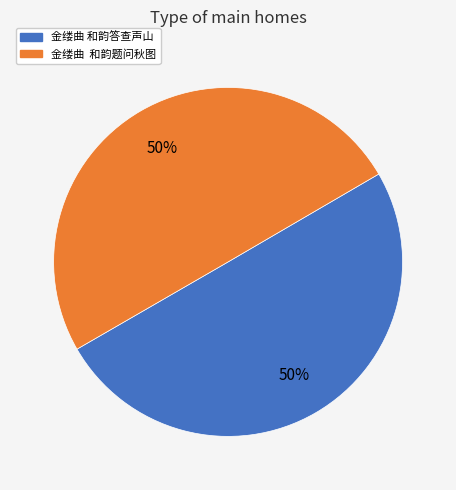

Approximately how many times larger is the value at 金缕曲 和韵题问秋图 compared to 金缕曲 和韵答查声山?

1.0